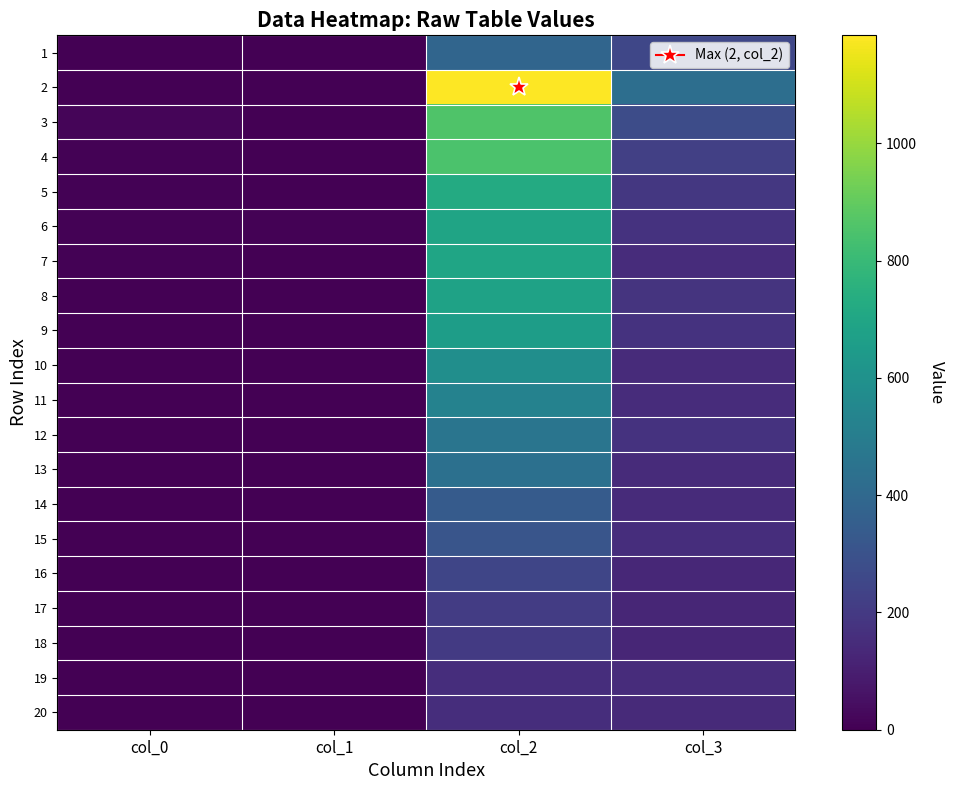

Reading right to left, transcribe all the data shown in this chart.

1: col_3=254	col_2=386	col_1=0	col_0=3
2: col_3=428	col_2=1184	col_1=0	col_0=1
3: col_3=273	col_2=857	col_1=2	col_0=17
4: col_3=226	col_2=849	col_1=1	col_0=5
5: col_3=194	col_2=723	col_1=4	col_0=8
6: col_3=172	col_2=691	col_1=5	col_0=7
7: col_3=151	col_2=696	col_1=2	col_0=9
8: col_3=177	col_2=684	col_1=2	col_0=2
9: col_3=173	col_2=659	col_1=1	col_0=3
10: col_3=145	col_2=586	col_1=1	col_0=0
11: col_3=152	col_2=526	col_1=2	col_0=0
12: col_3=174	col_2=460	col_1=3	col_0=2
13: col_3=145	col_2=437	col_1=3	col_0=1
14: col_3=146	col_2=342	col_1=1	col_0=1
15: col_3=155	col_2=310	col_1=1	col_0=1
16: col_3=134	col_2=249	col_1=1	col_0=0
17: col_3=126	col_2=212	col_1=4	col_0=0
18: col_3=127	col_2=200	col_1=1	col_0=0
19: col_3=148	col_2=153	col_1=3	col_0=1
20: col_3=141	col_2=153	col_1=2	col_0=0